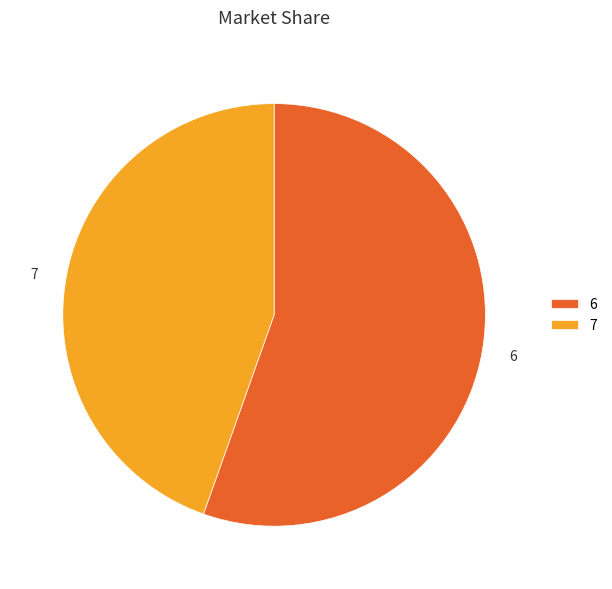

The 7 slice represents 45% of the pie. True or false?

True